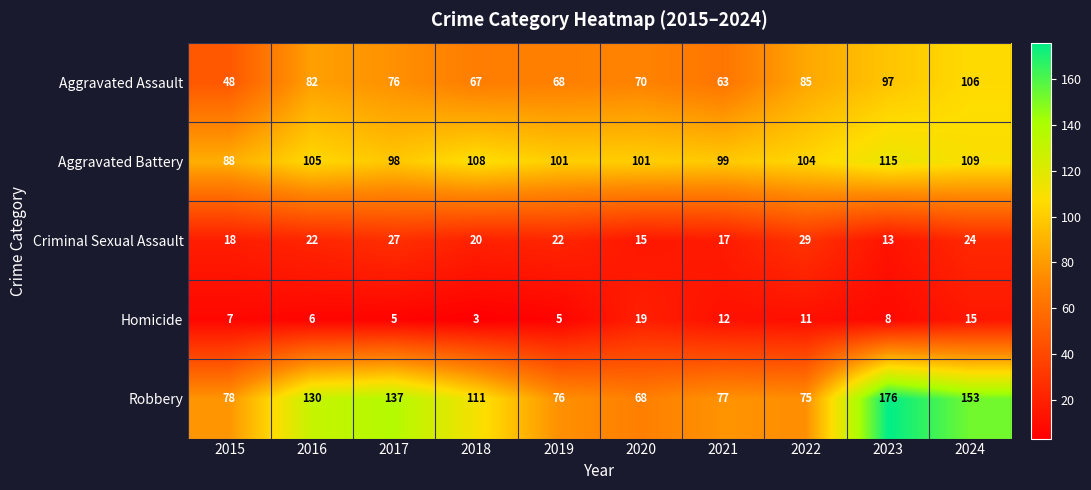

Which series changed the most between 2019 and 2021?

Homicide